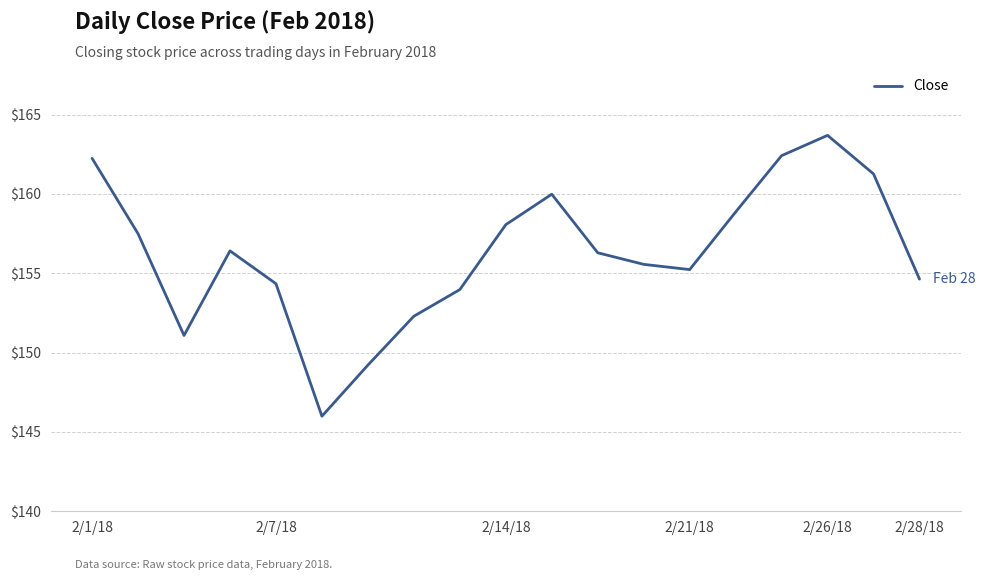

What is the difference between the maximum and minimum values?

17.7